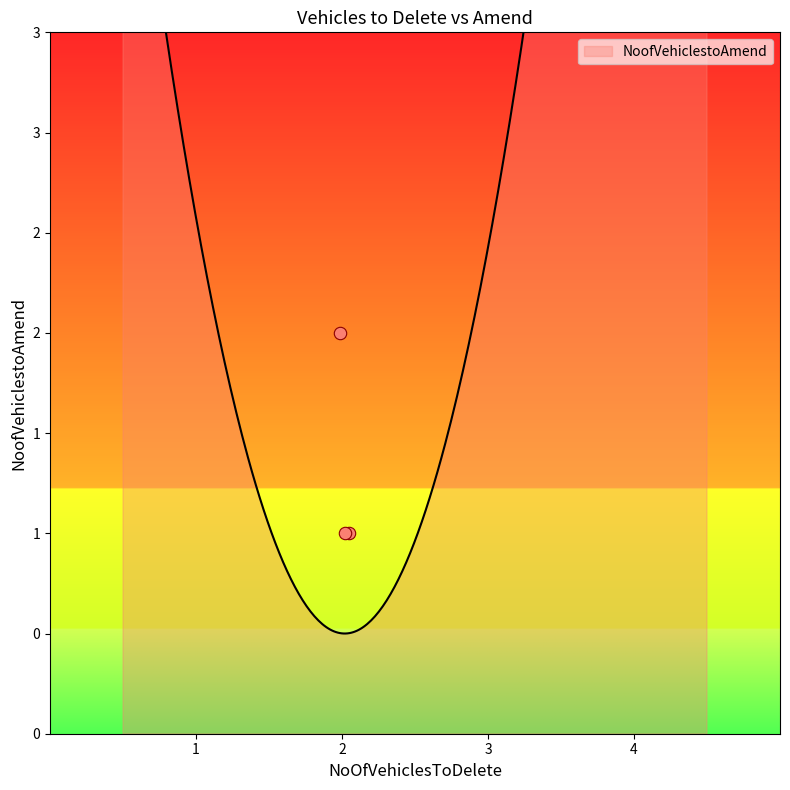

What is the change in value from 2 to 2?

-1